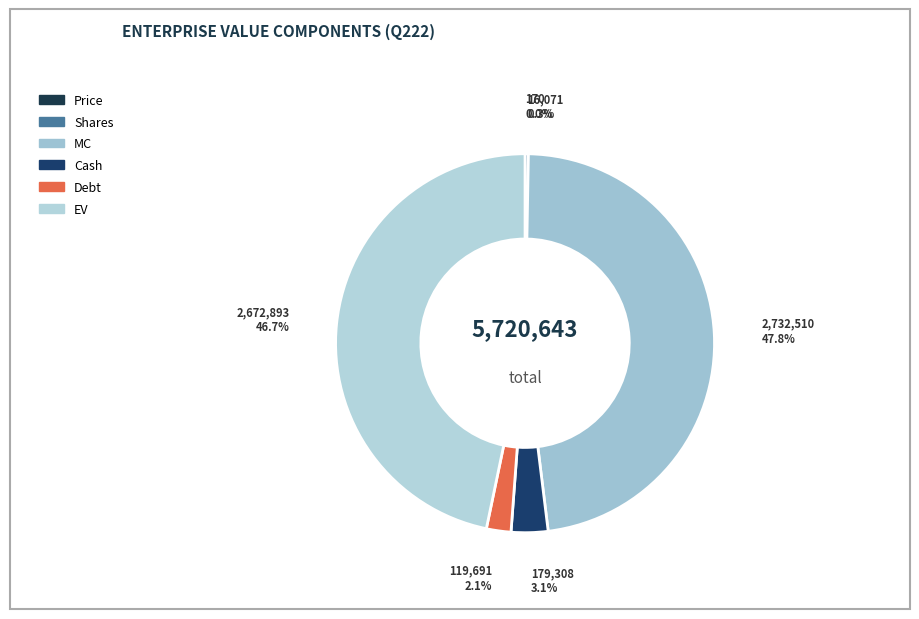

Does any single category account for the majority?

No